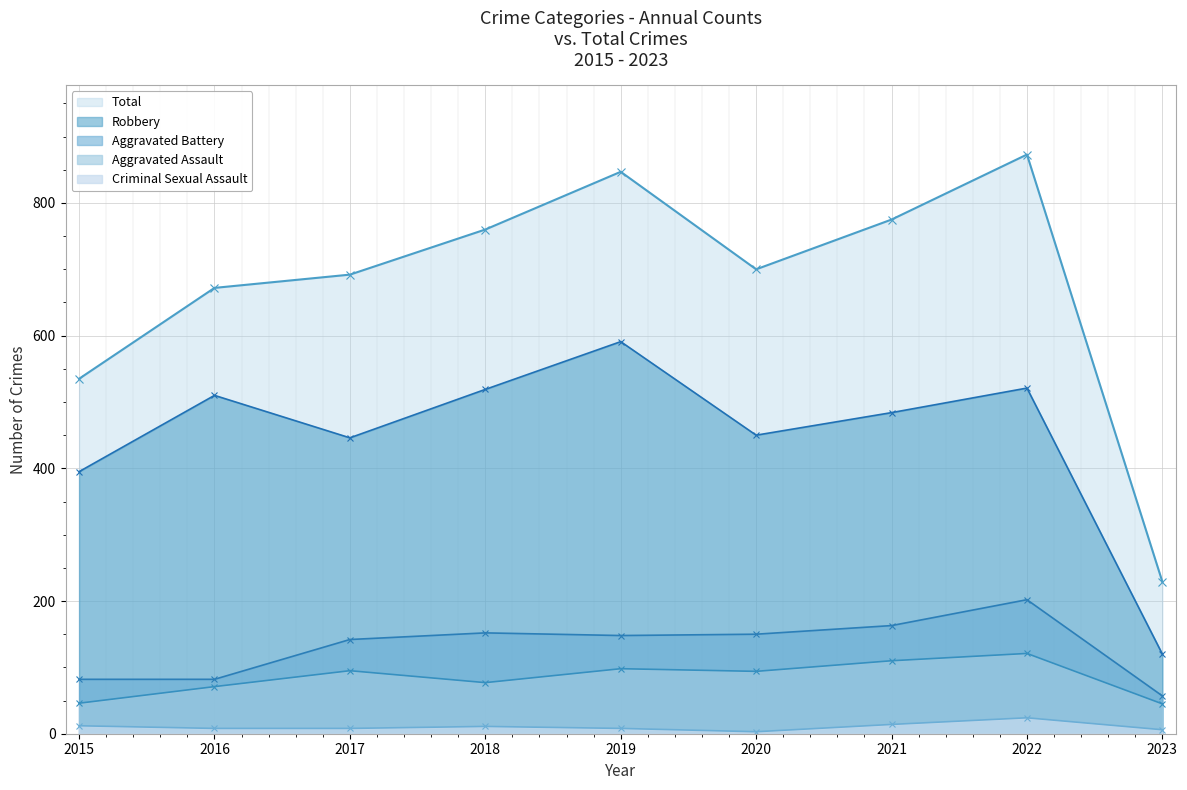

How many lines are shown in the chart?

5